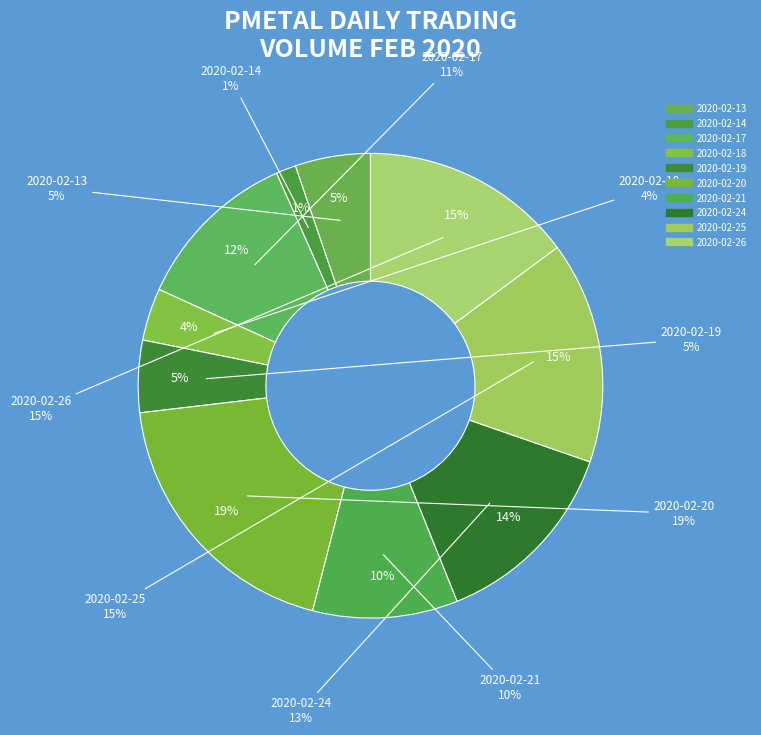

Between 2020-02-21 and 2020-02-13, which is larger?

2020-02-21